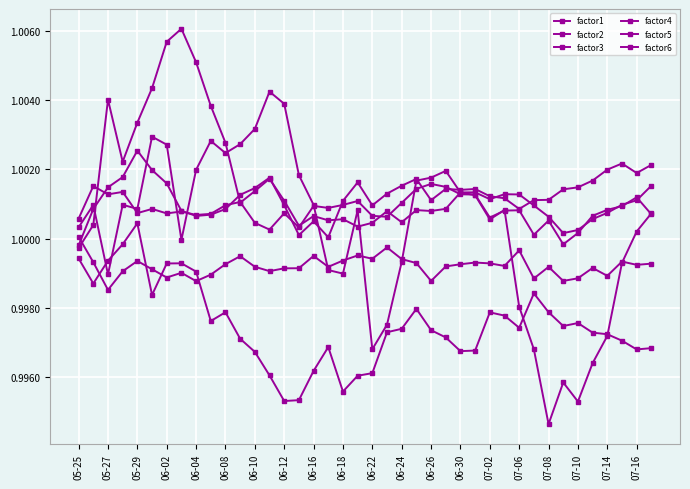

What is the sum of all factor5 values?

40.0